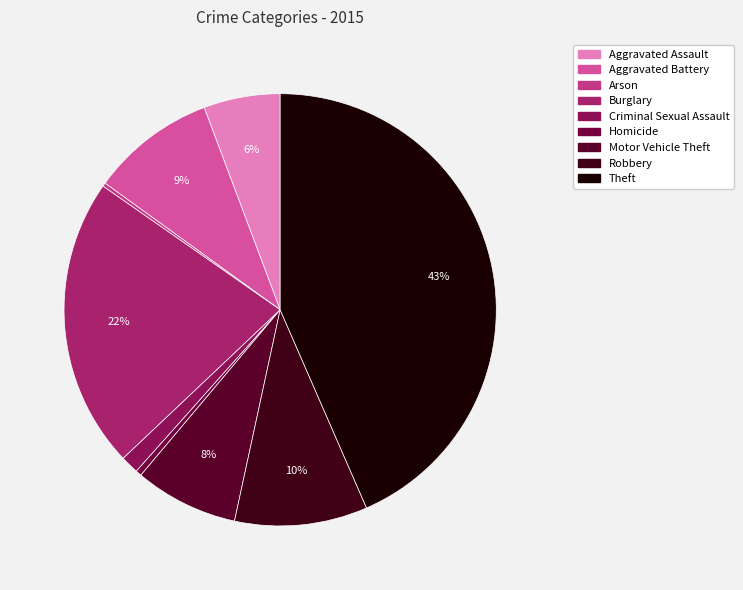

To the nearest percent, what percentage of the pie is Aggravated Battery?

9%